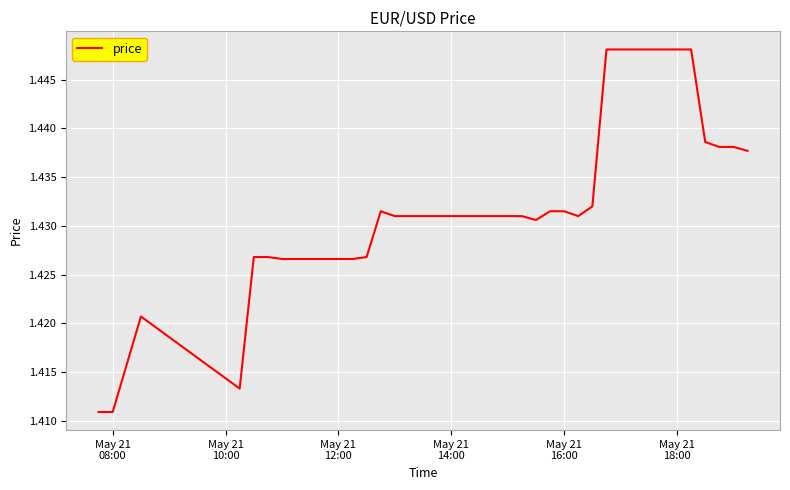

Reading right to left, transcribe all the data shown in this chart.

1.4	1.4	1.4	1.4	1.4	1.4	1.4	1.4	1.4	1.4	1.4	1.4	1.4	1.4	1.4	1.4	1.4	1.4	1.4	1.4	1.4	1.4	1.4	1.4	1.4	1.4	1.4	1.4	1.4	1.4	1.4	1.4	1.4	1.4	1.4	1.4	1.4	1.4	1.4	1.4